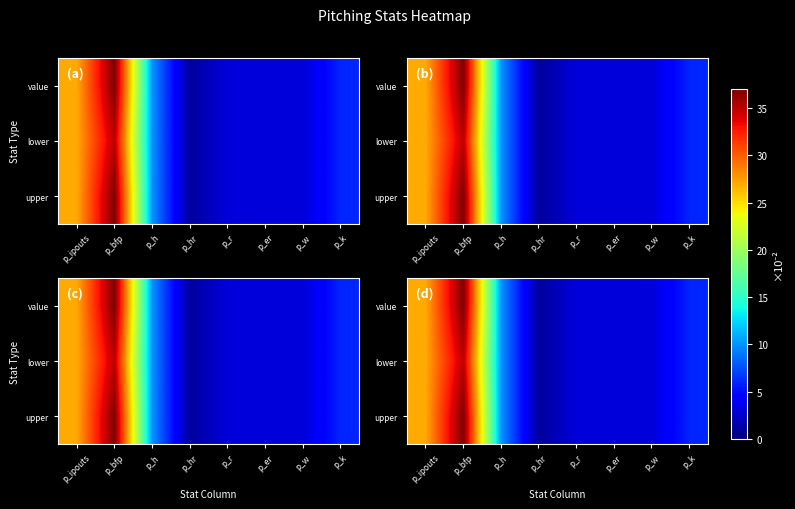

What is the greatest value displayed?

37